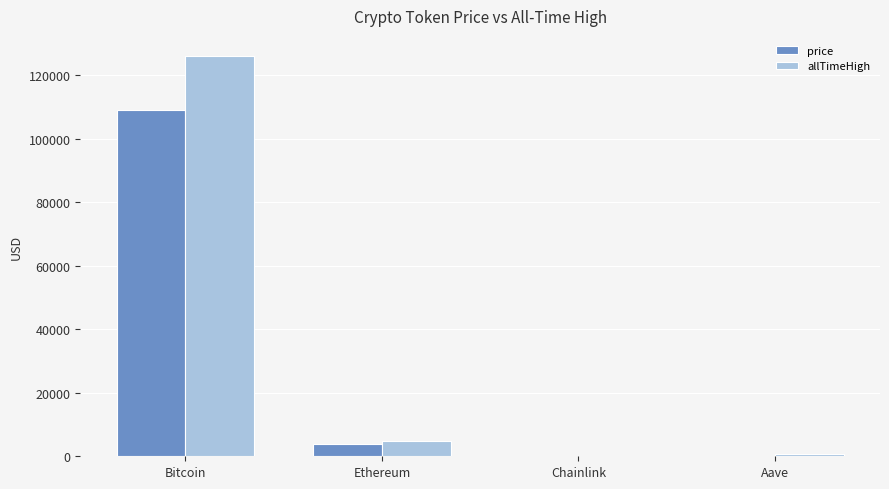

Count the number of data series in this chart.

2